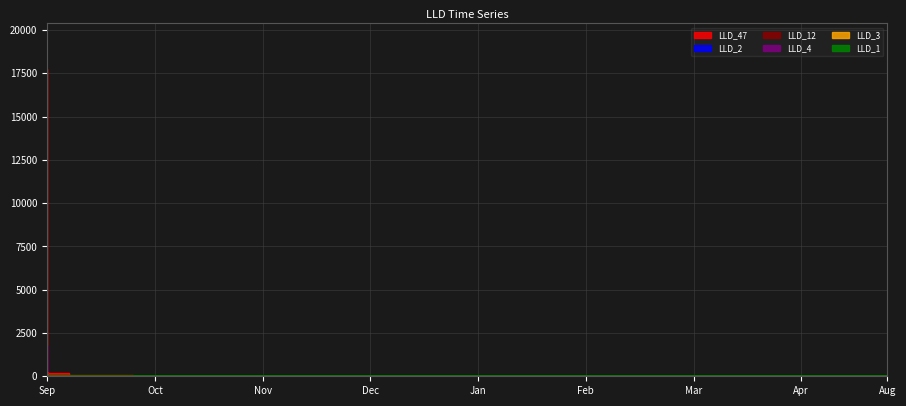

The value of LLD_1 at 33 is 2.0. True or false?

False